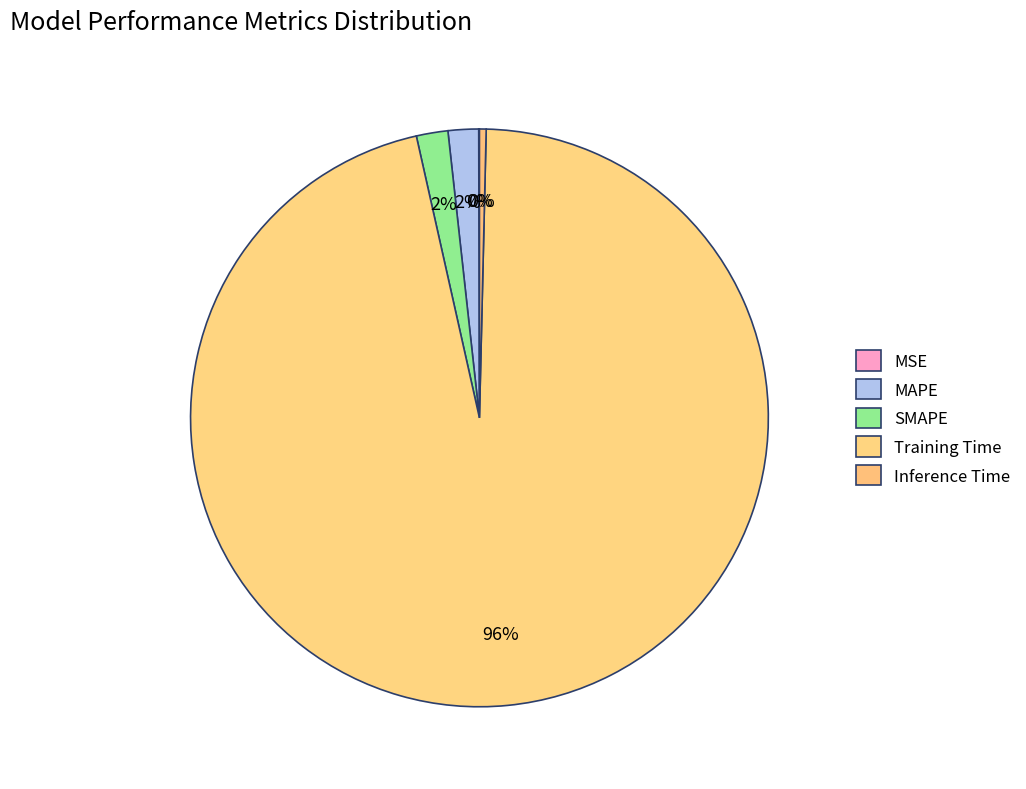

Does SMAPE represent more than half of the total?

No